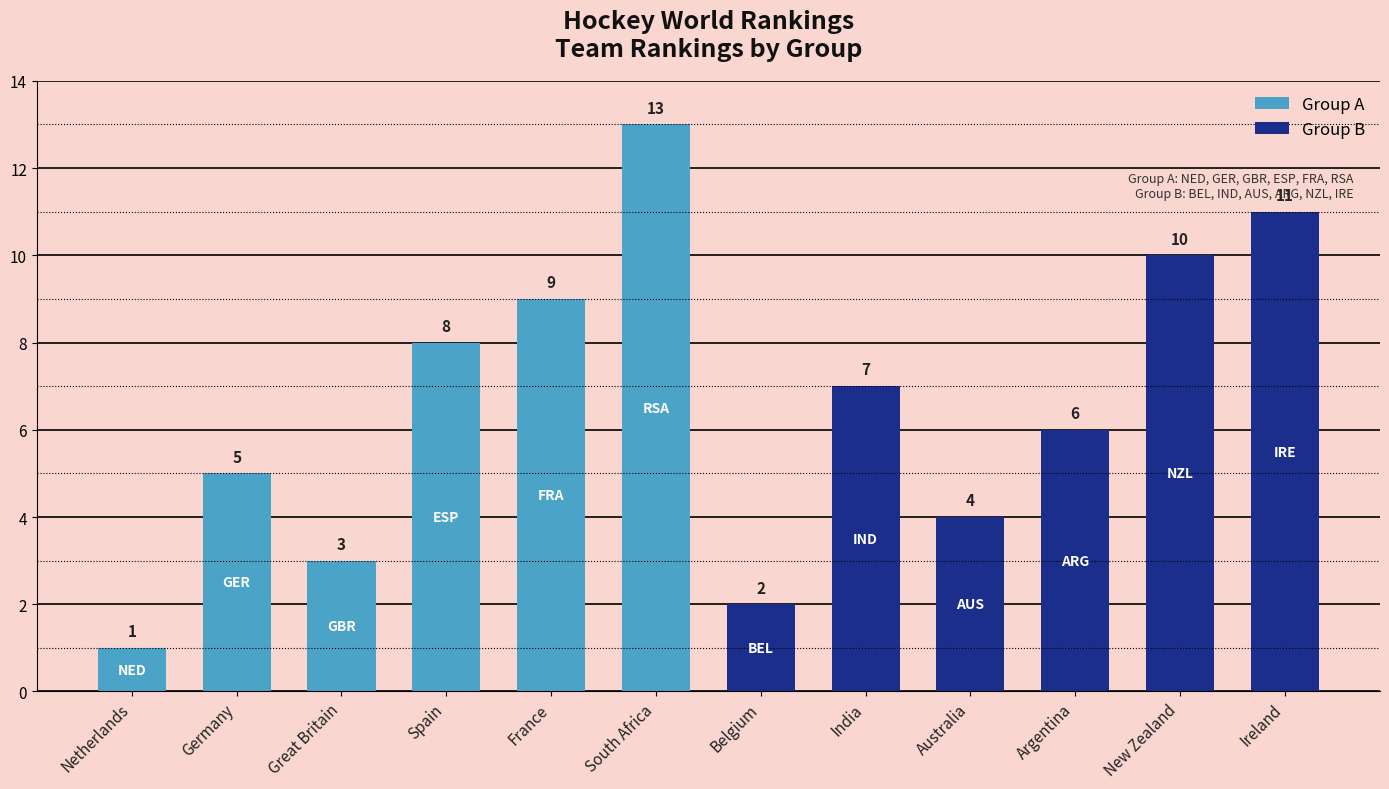

Where does the data first go above 7?

Spain